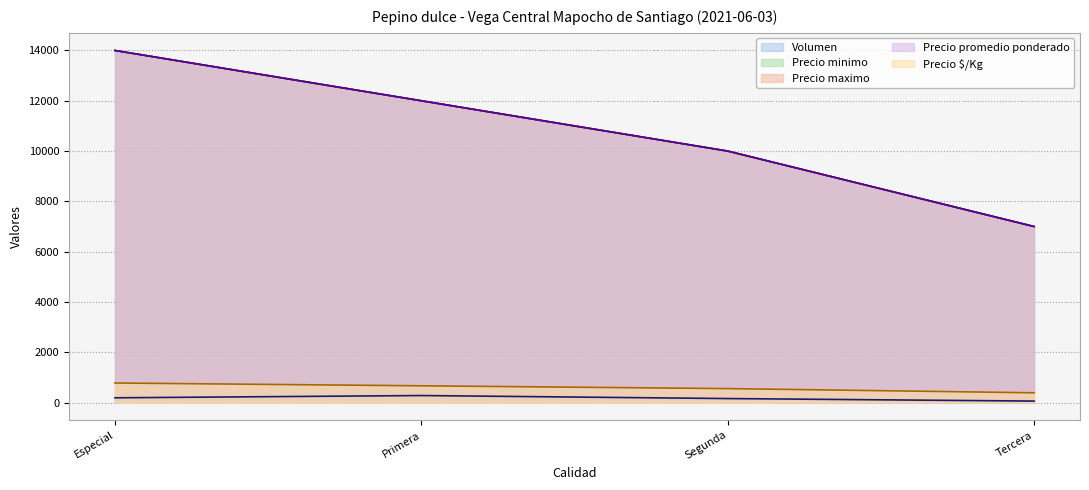

At Segunda, list the series in order from smallest to largest.

Volumen, Precio $/Kg, Precio minimo, Precio maximo, Precio promedio ponderado